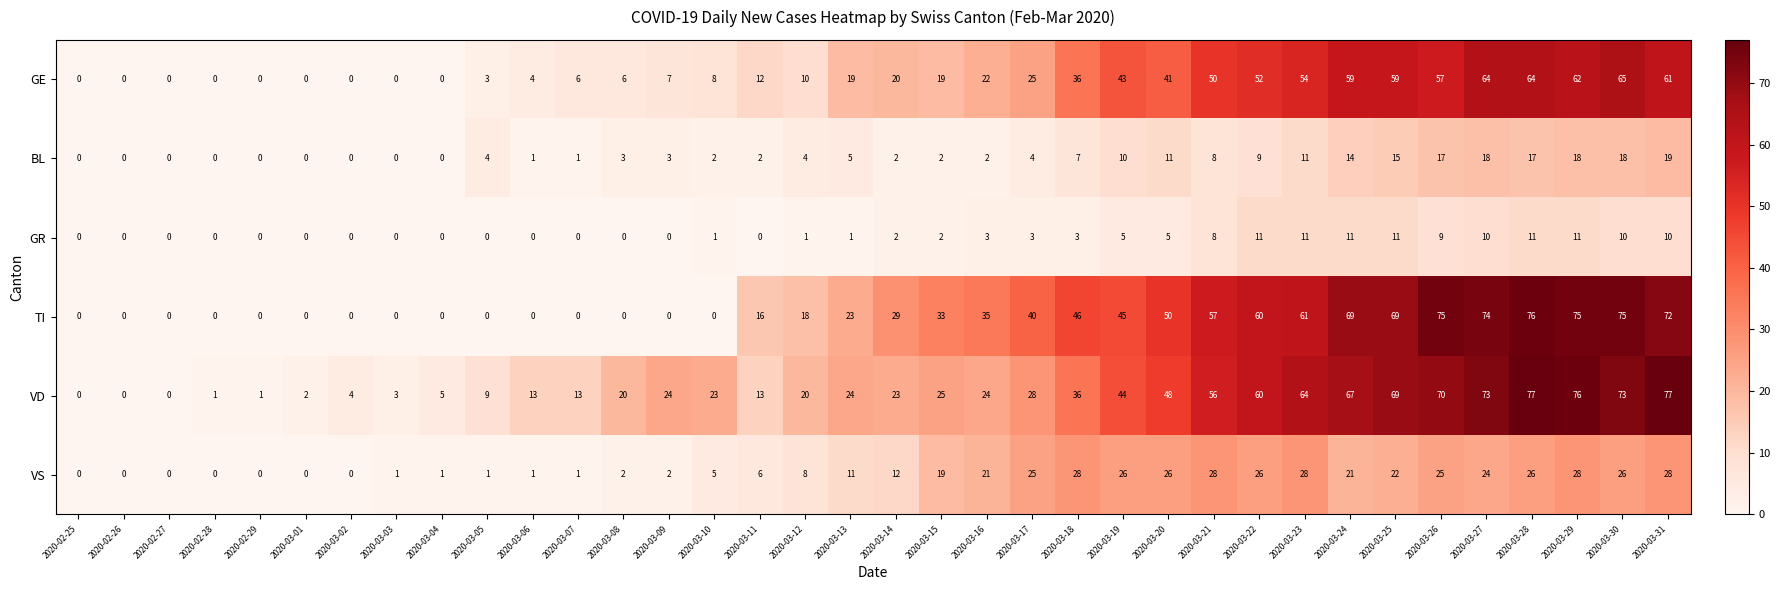

Which series has the largest range (max minus min)?

VD